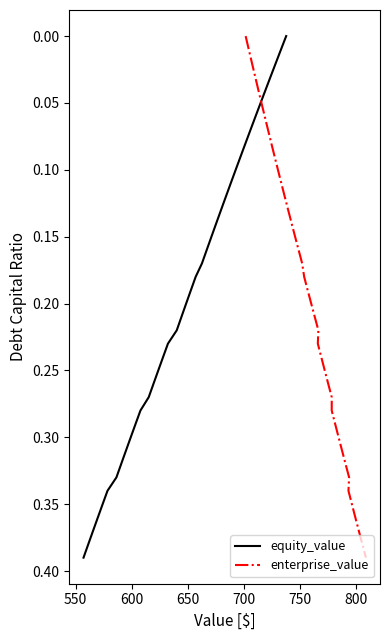

Reading left to right, what are all the values shown in this chart?

equity_value: 0.0	0.0	0.0	0.0	0.0	0.1	0.1	0.1	0.1	0.1	0.1	0.1	0.1	0.1	0.1	0.1	0.2	0.2	0.2	0.2	0.2	0.2	0.2	0.2	0.2	0.2	0.3	0.3	0.3	0.3	0.3	0.3	0.3	0.3	0.3	0.3	0.4	0.4	0.4	0.4
enterprise_value: 0.0	0.0	0.0	0.0	0.0	0.1	0.1	0.1	0.1	0.1	0.1	0.1	0.1	0.1	0.1	0.1	0.2	0.2	0.2	0.2	0.2	0.2	0.2	0.2	0.2	0.2	0.3	0.3	0.3	0.3	0.3	0.3	0.3	0.3	0.3	0.3	0.4	0.4	0.4	0.4